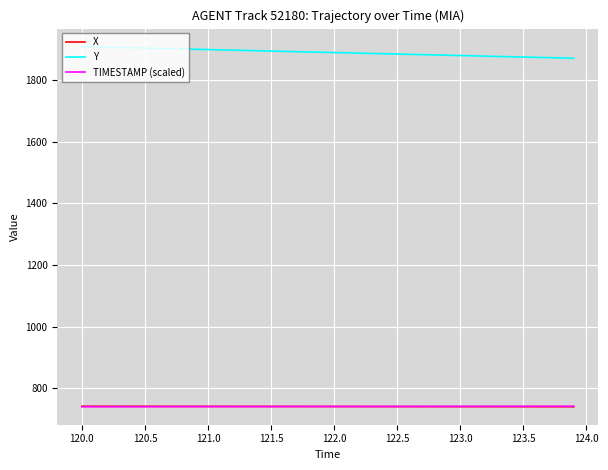

What is the maximum value for X?

741.5